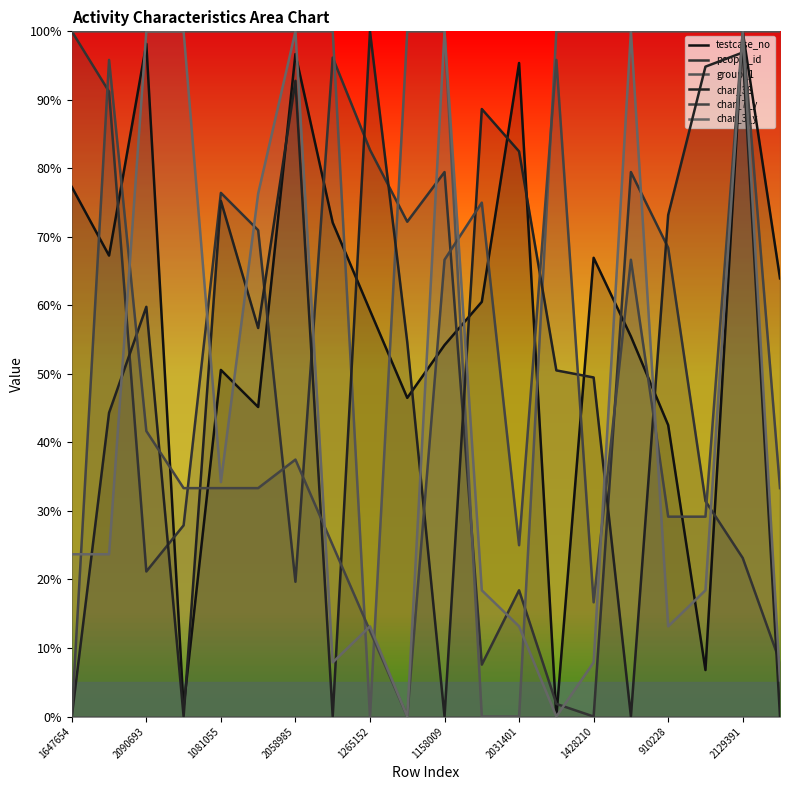

How many data points in char_38 are above 56?

10